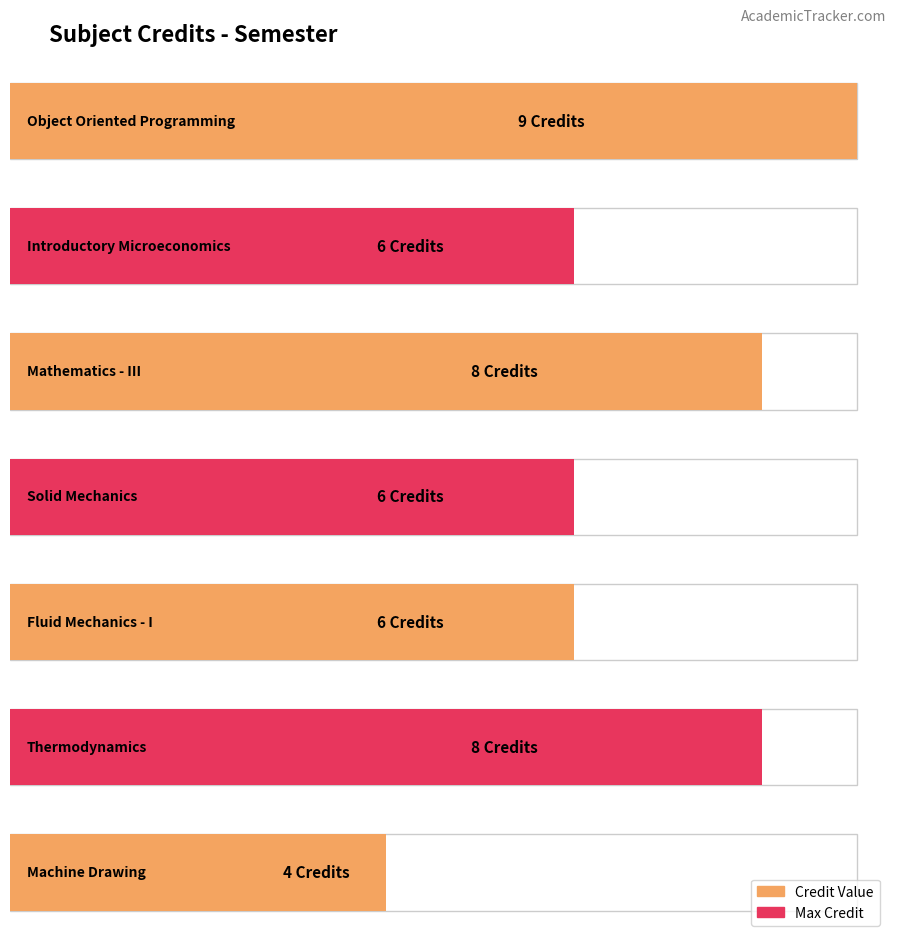

What is the value of the 6th bar from the left?

8